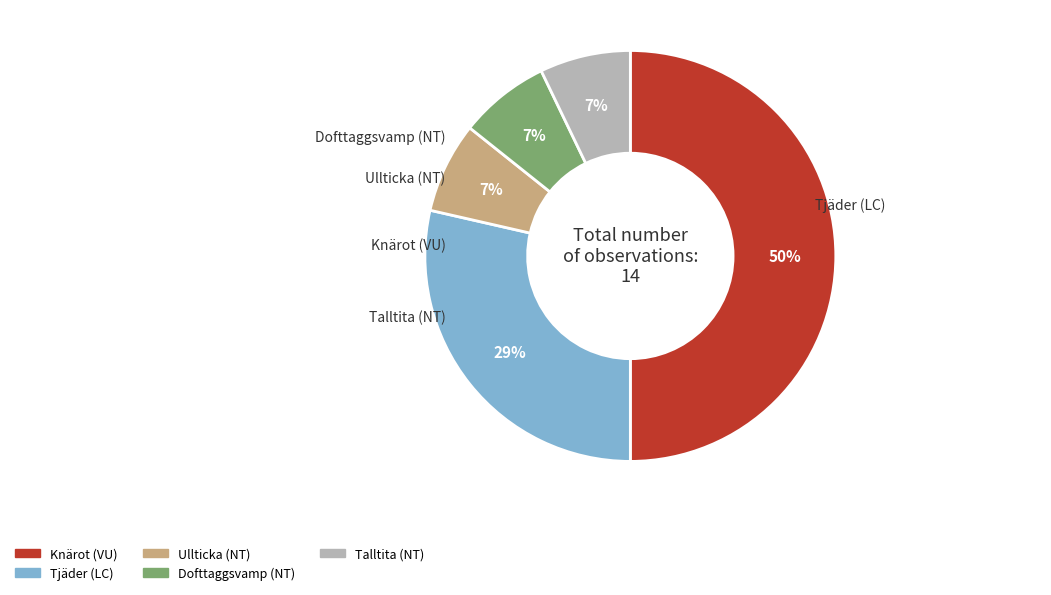

Which slice is the largest?

Knärot (VU)